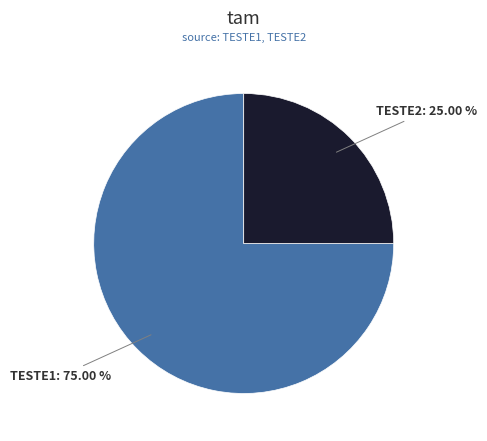

Is there a majority slice in this chart?

Yes